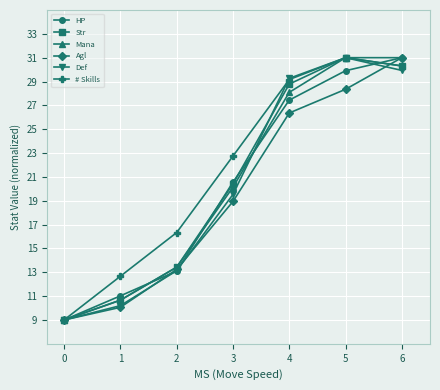

The Str series shows 28.8 at 4. True or false?

True